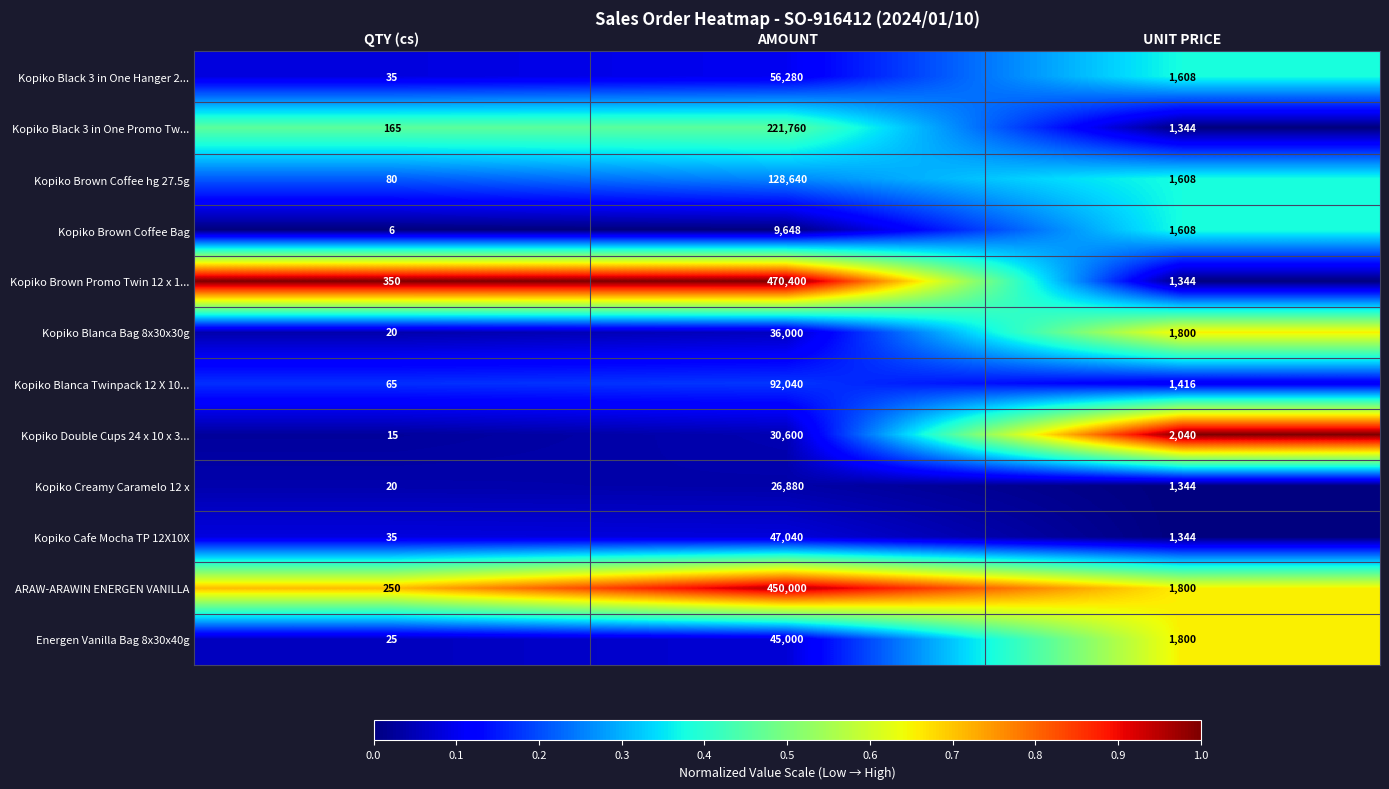

What is the sum of the Kopiko Brown Coffee hg 27.5g values at AMOUNT and QTY (cs)?

128720